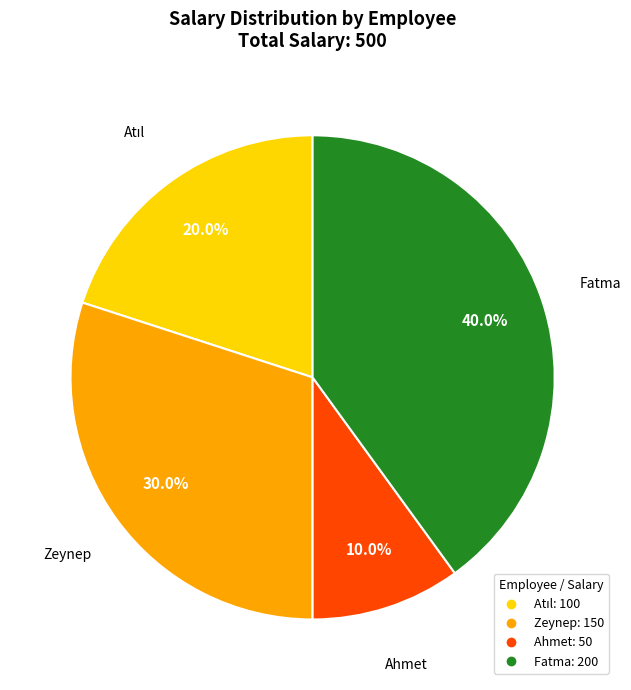

To the nearest percent, what is the difference between the largest and smallest slice percentages?

30%